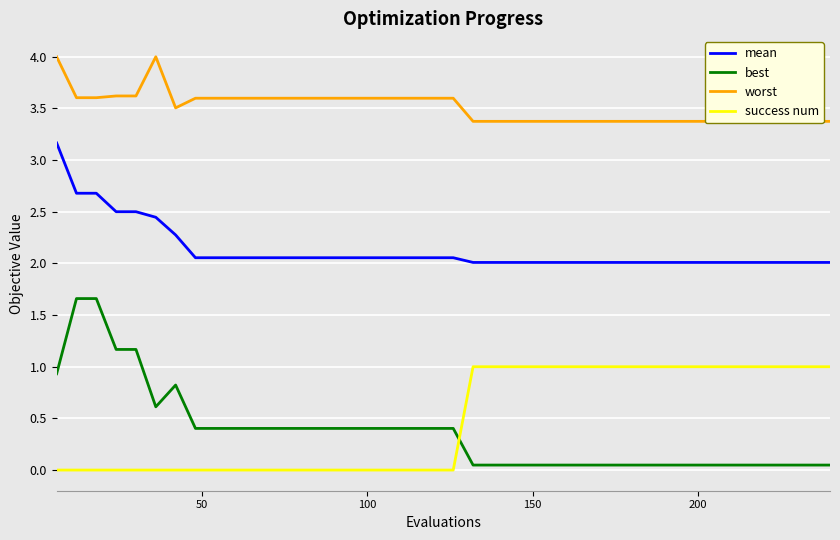

True or false: mean and best cross at least once.

False